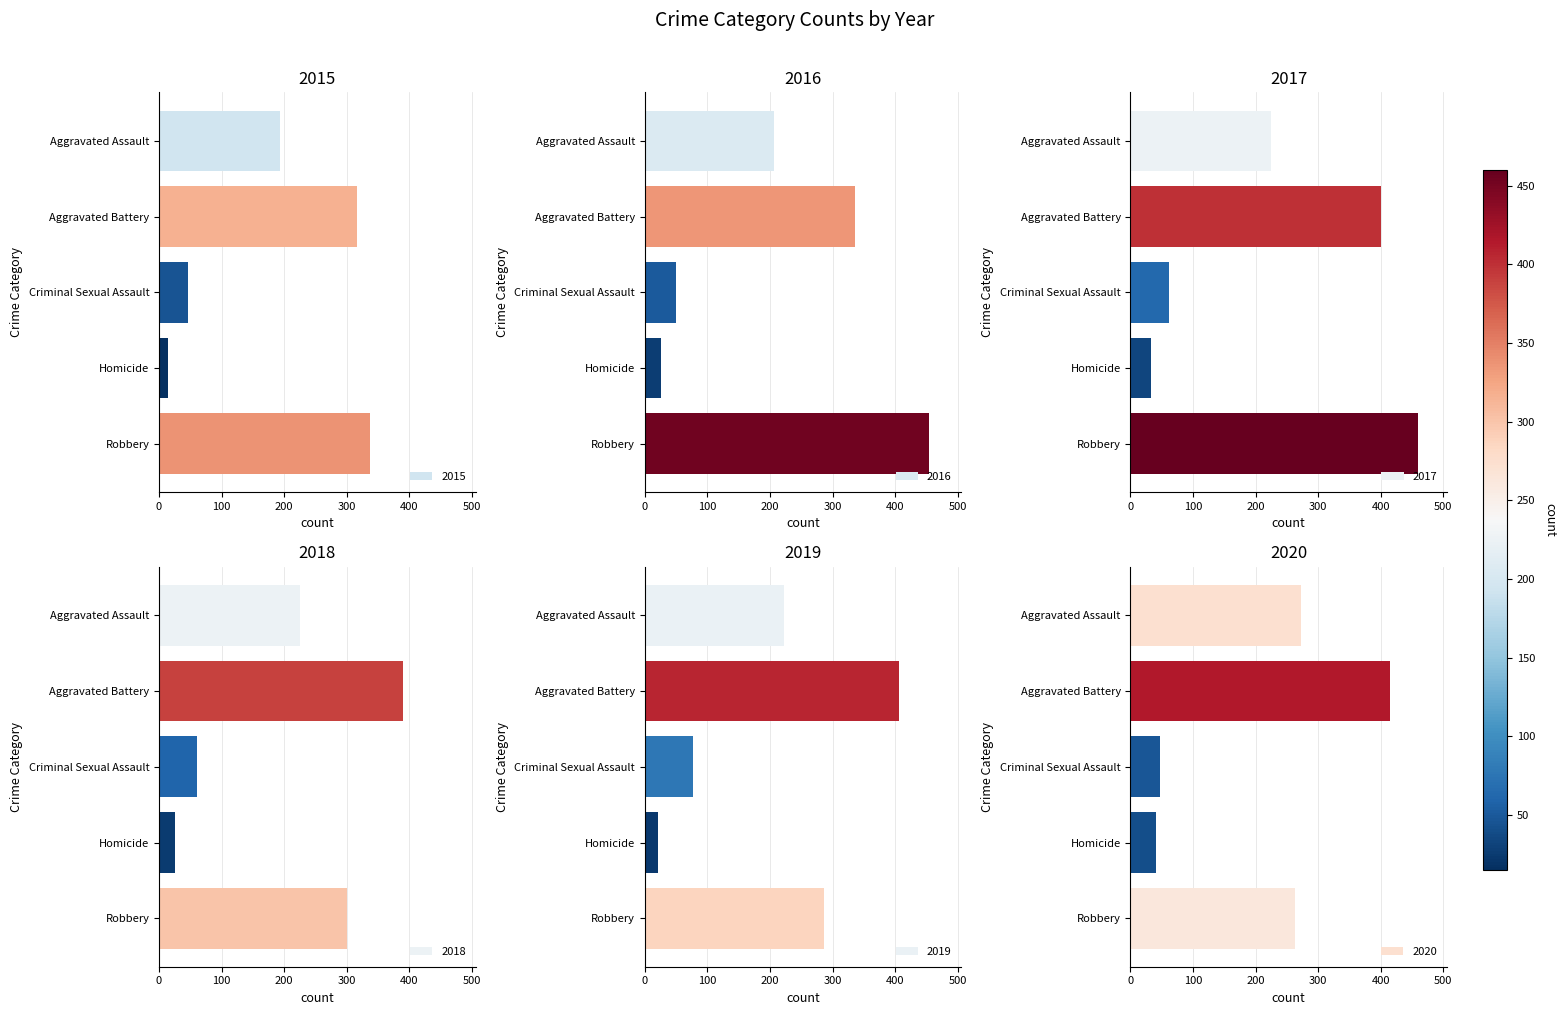

What is the label of the 1st bar from the right?

Robbery